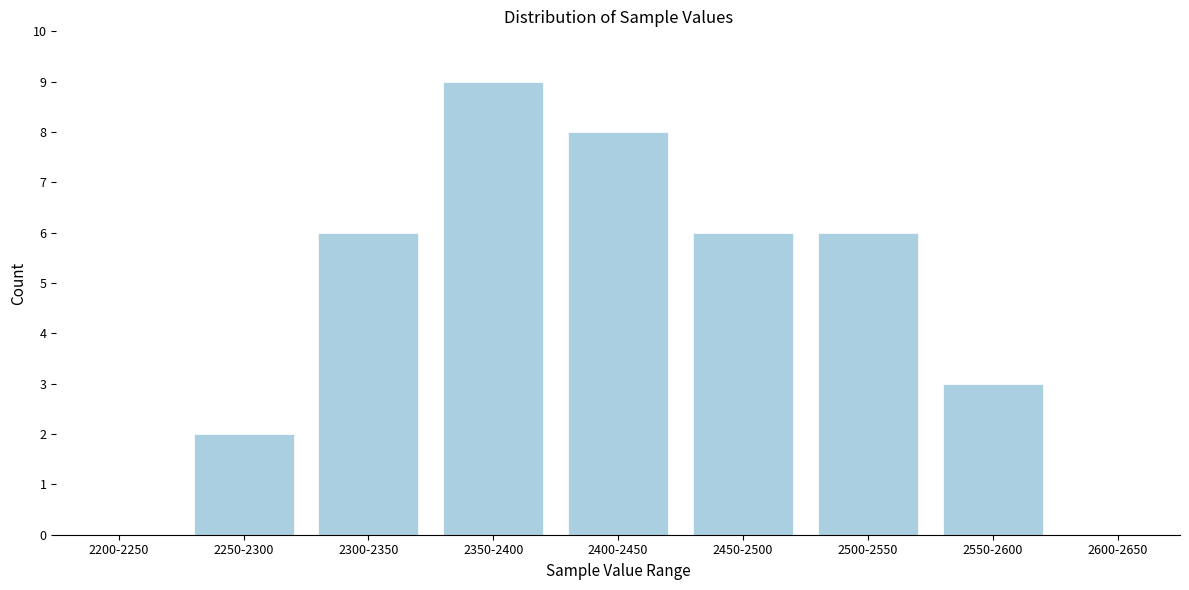

Reading right to left, transcribe all the data shown in this chart.

2600-2650=0	2550-2600=3	2500-2550=6	2450-2500=6	2400-2450=8	2350-2400=9	2300-2350=6	2250-2300=2	2200-2250=0